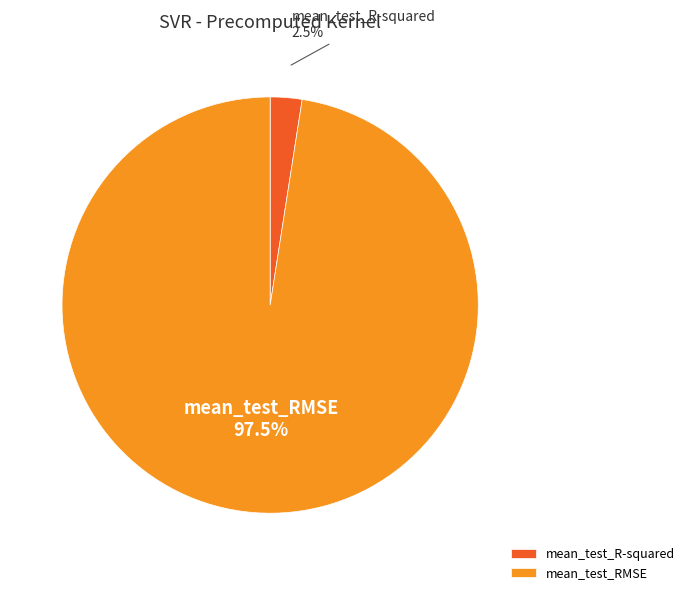

True or false: mean_test_RMSE accounts for 87% of the total.

False